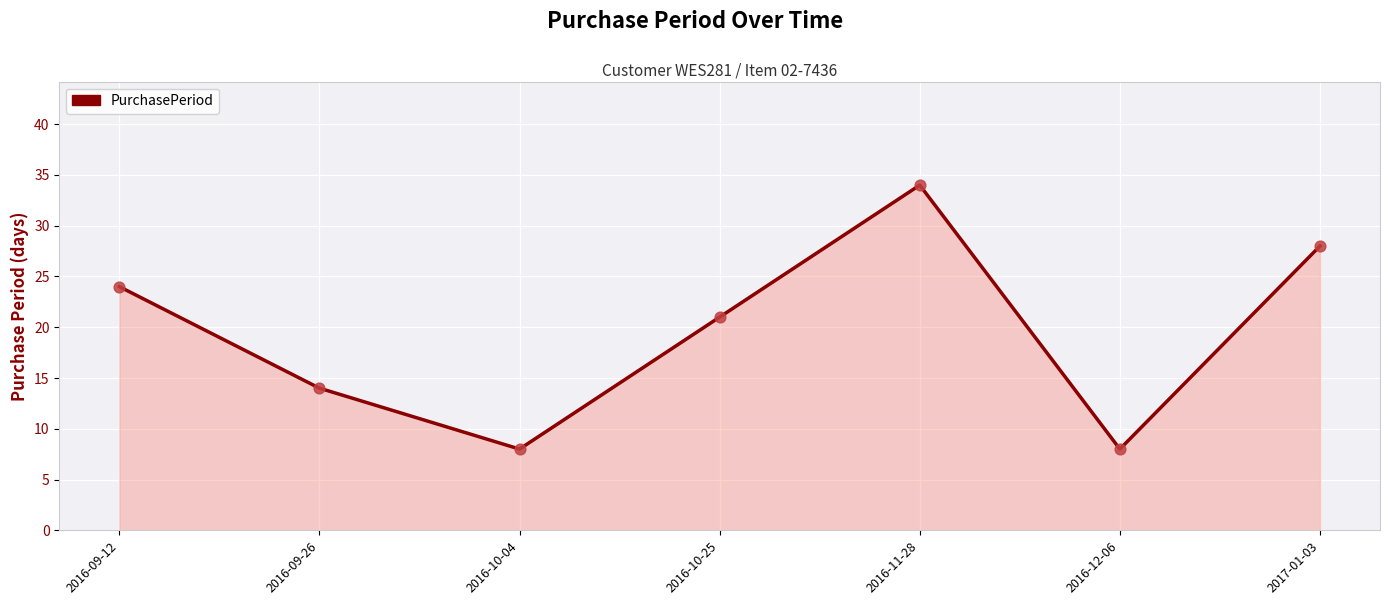

Approximately how many times larger is the value at 2017-01-03 compared to 2016-11-28?

0.8